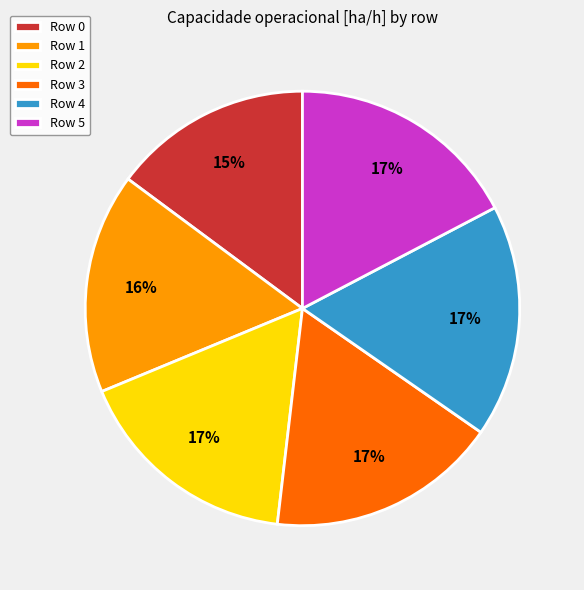

Approximately how many times larger is the value at Row 1 compared to Row 4?

0.9